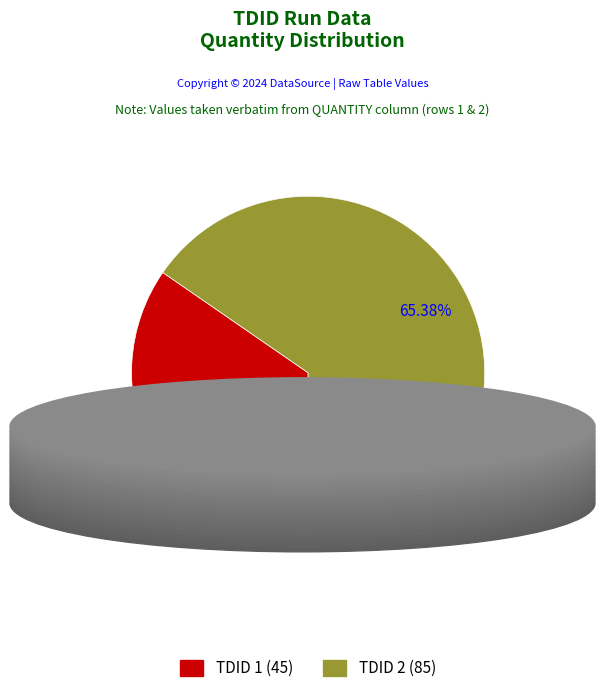

How many segments does this pie chart have?

2